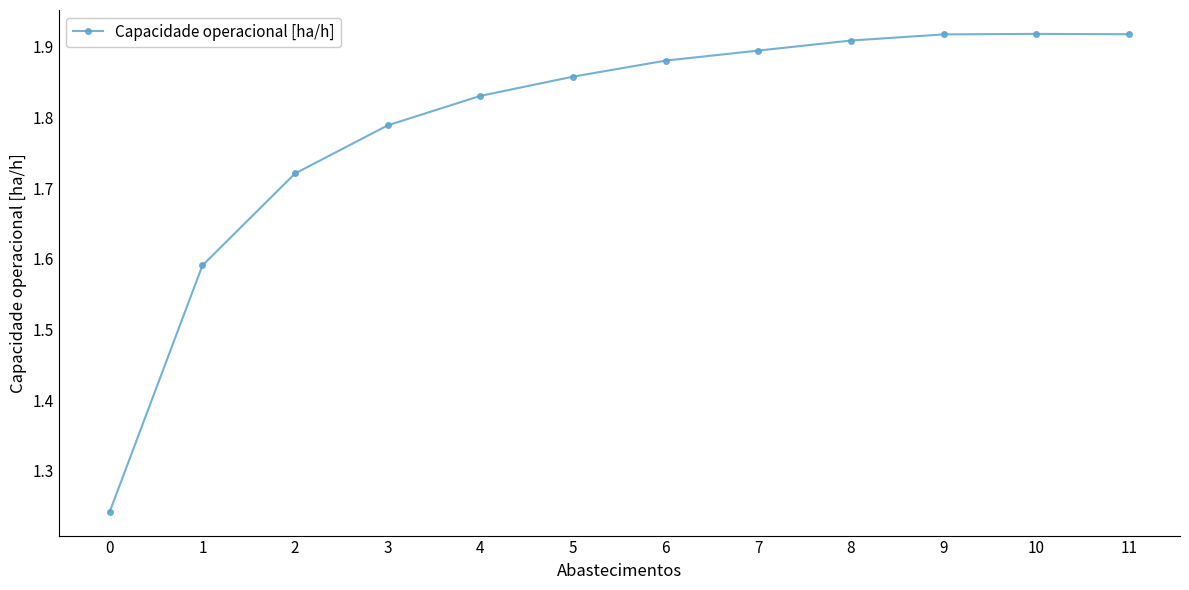

True or false: the data shows 0.7 at 8.

False